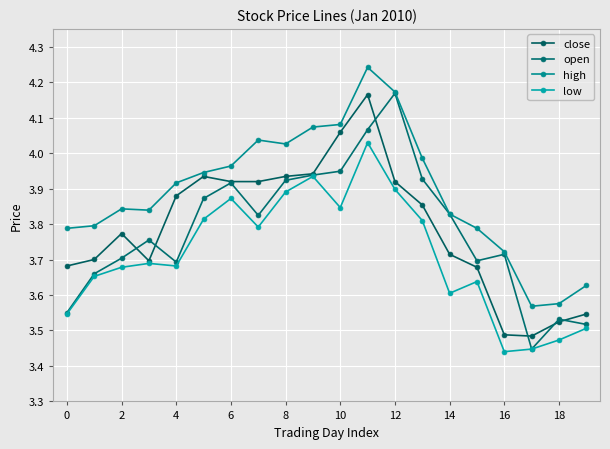

Does the chart have visible grid lines?

Yes